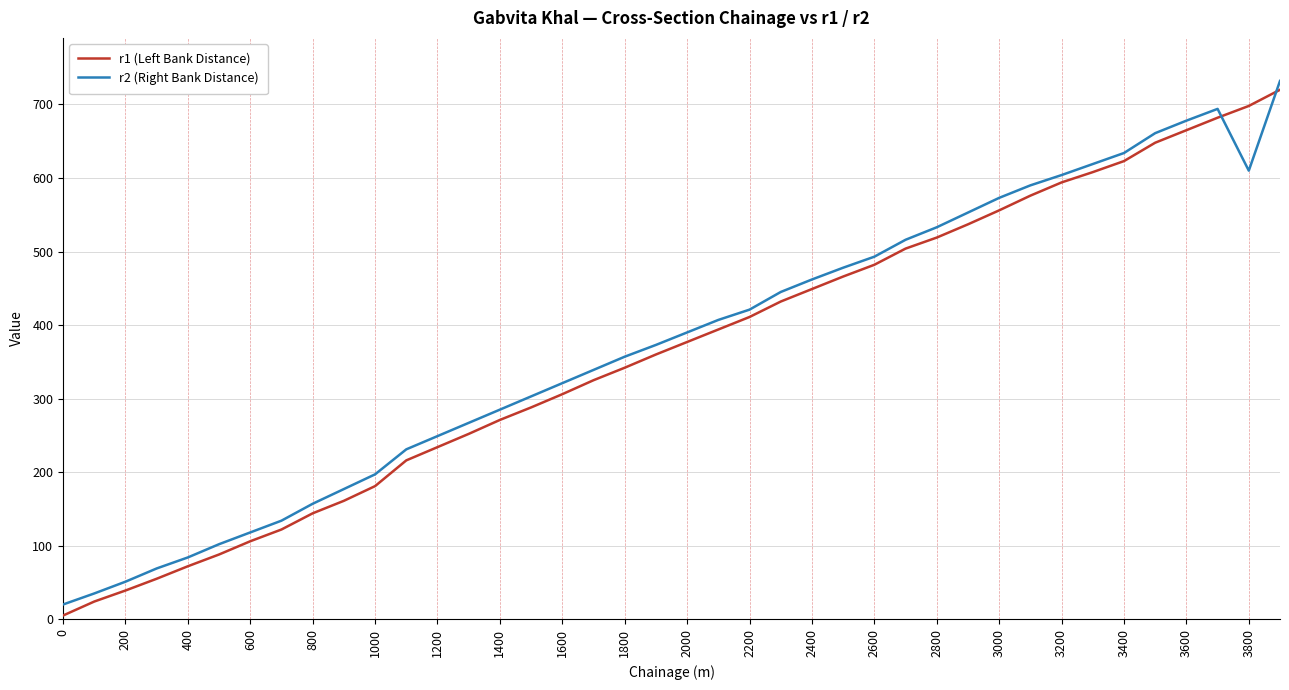

Does the chart have visible grid lines?

Yes